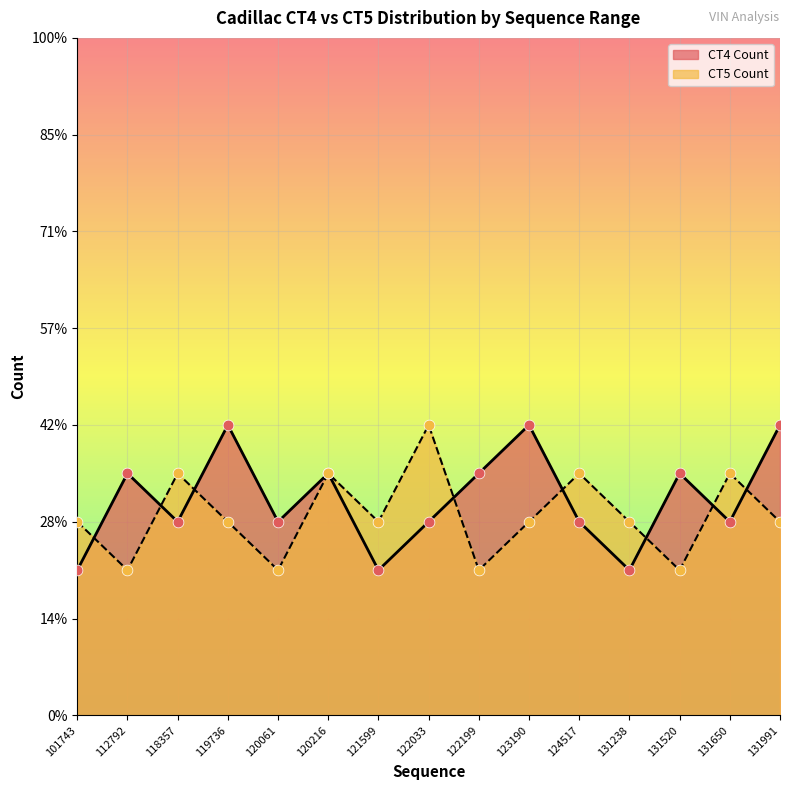

Which series has the largest total across all categories?

CT4 Count